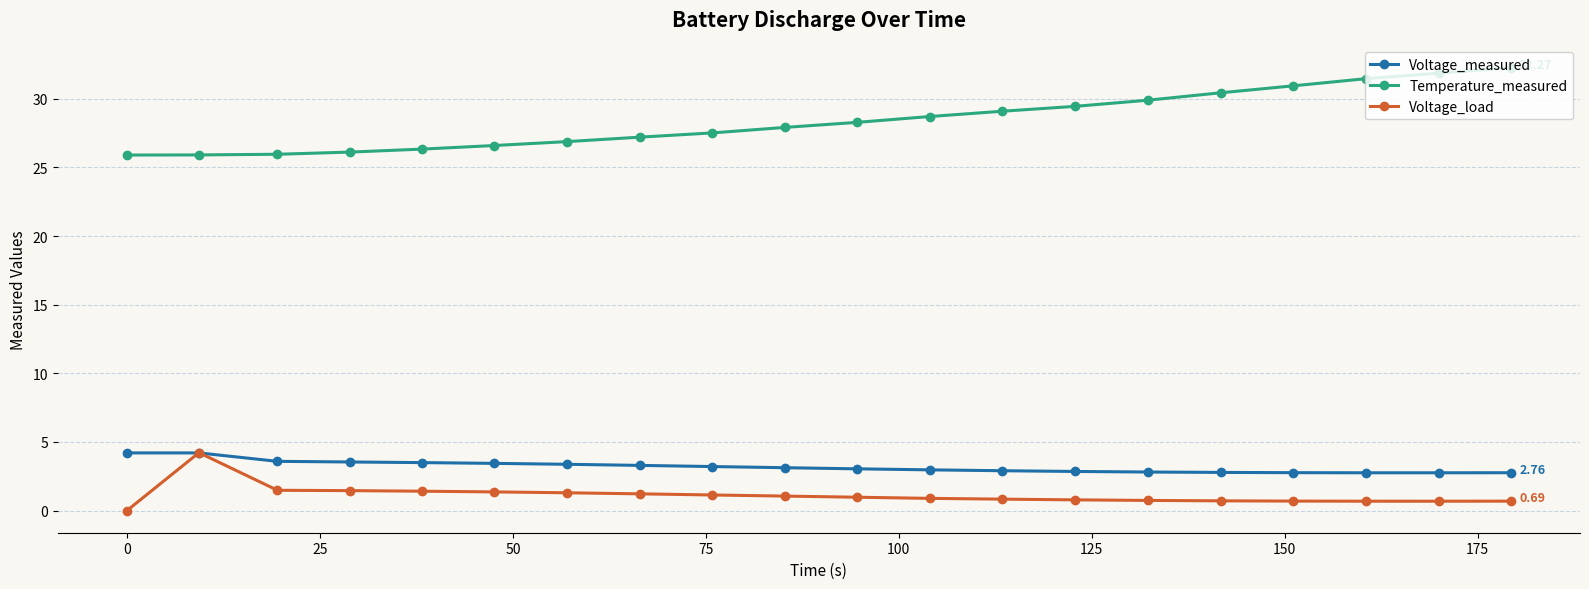

Which series has the largest total across all categories?

Temperature_measured